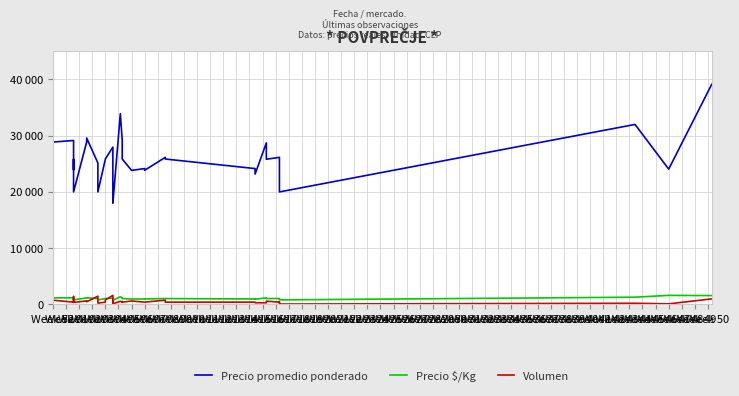

Where is Precio $/Kg nearest to the value 1162?

Week 03